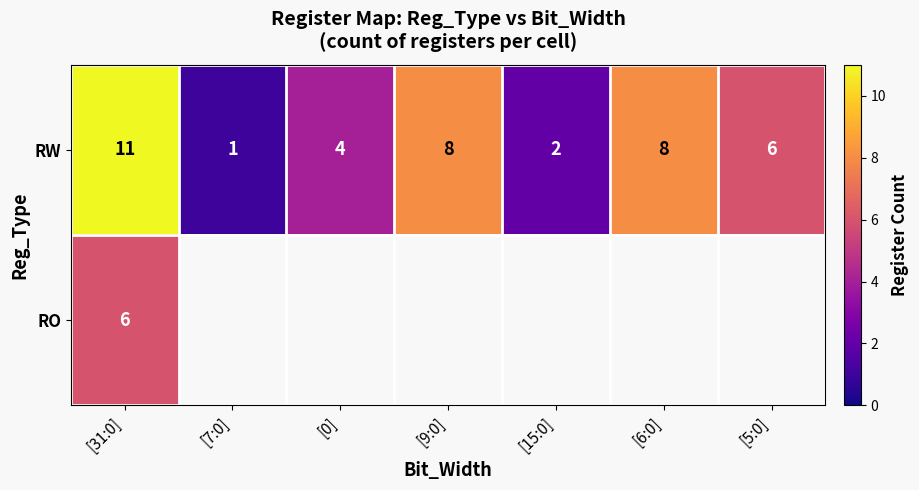

At which label does RW reach its peak?

[31:0]